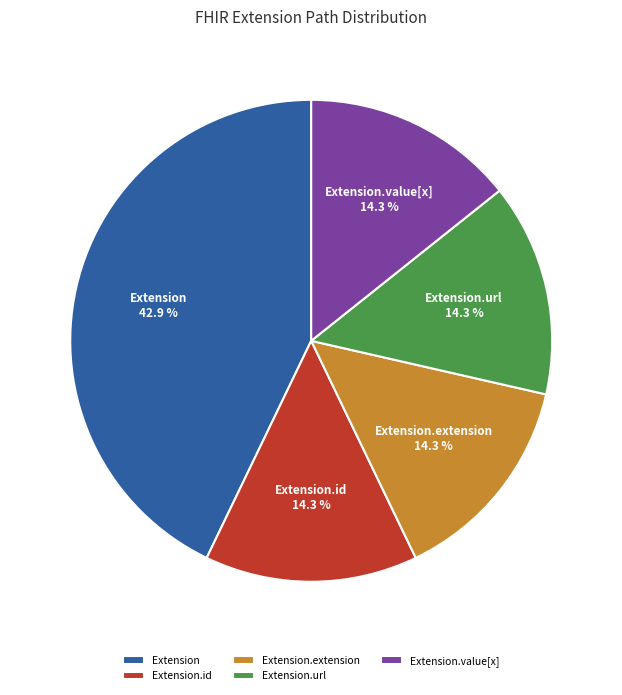

To the nearest percent, what is the average slice percentage?

20%